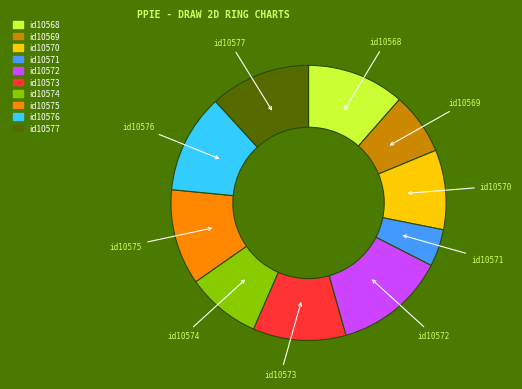

Which has a higher value, id10574 or id10570?

id10570